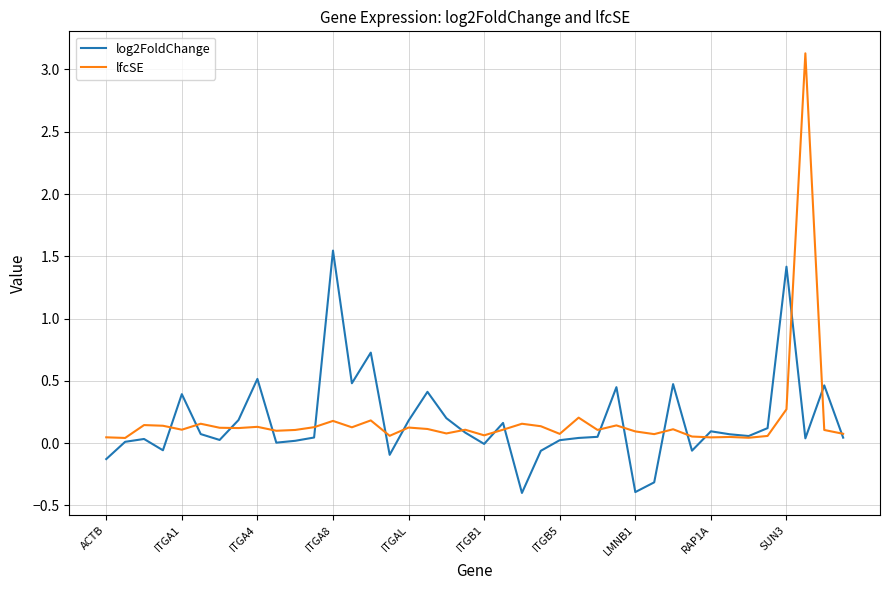

At how many categories does at least one series exceed 0?

40